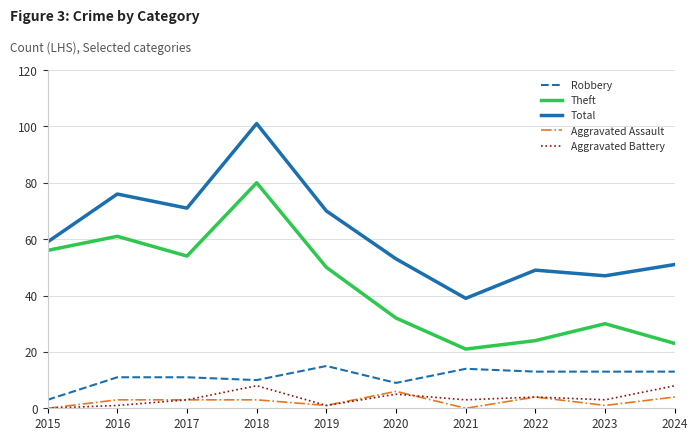

How many lines are shown in the chart?

5